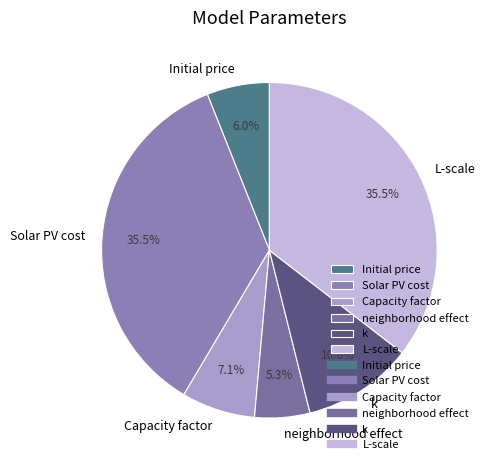

Does Initial price represent more than half of the total?

No